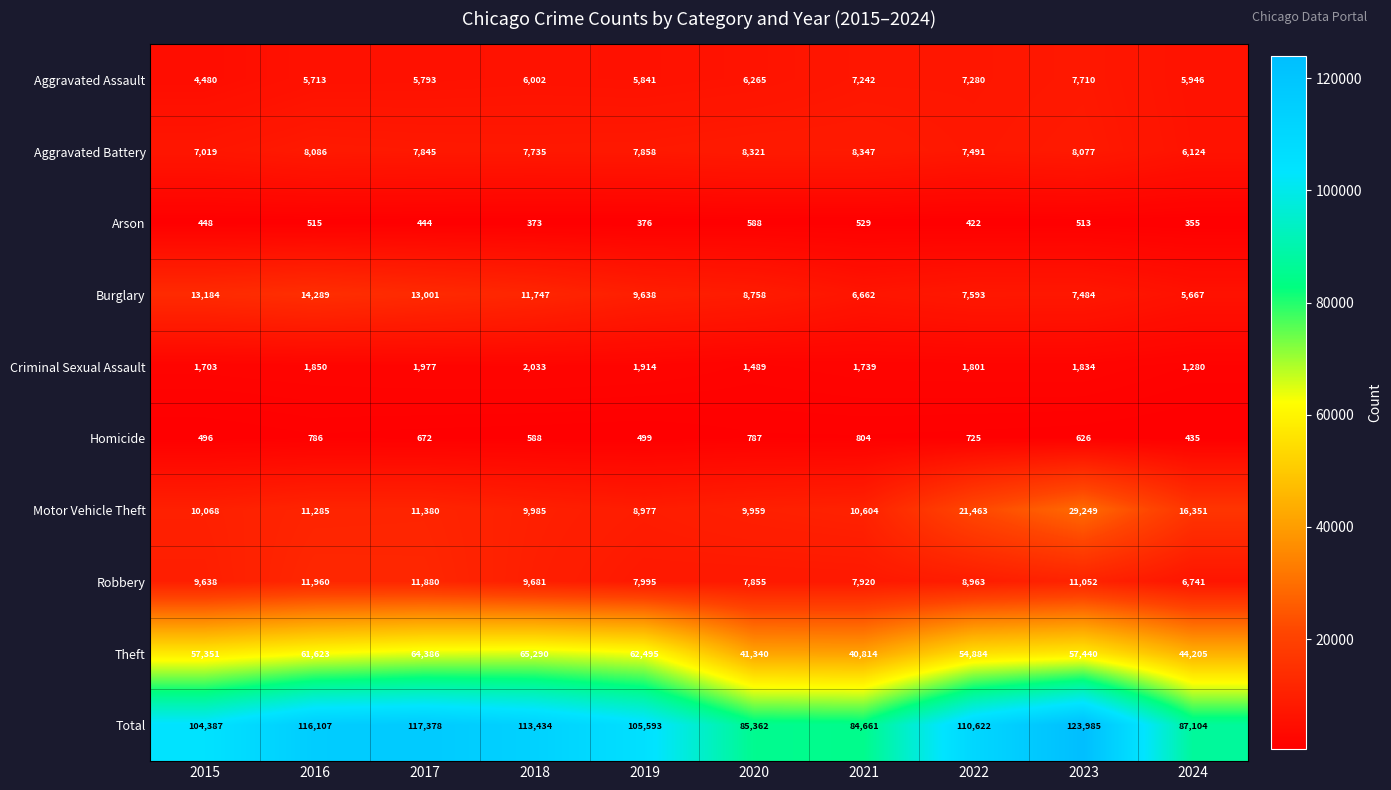

What is the greatest value displayed?

123985